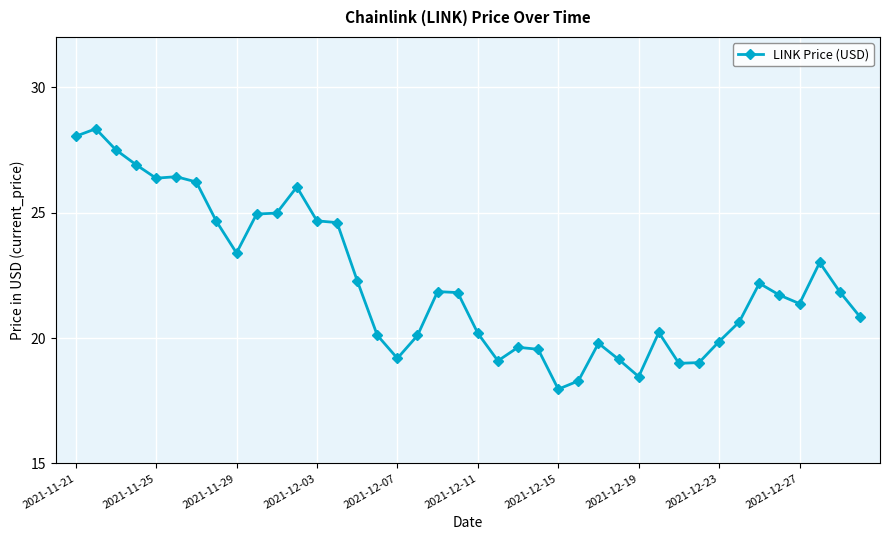

True or false: there are more than 1 points higher than both neighbors.

True